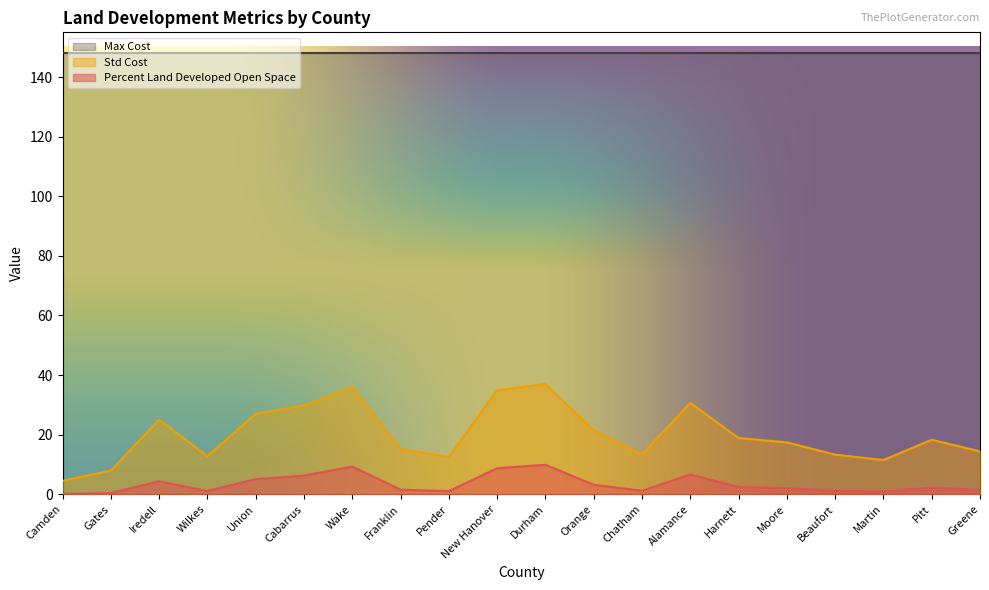

What is the label of the 5th point from the left?

Union